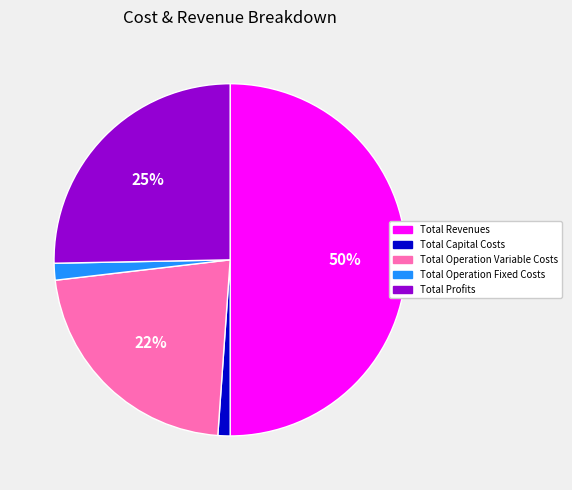

Is Total Profits the majority of the pie?

No